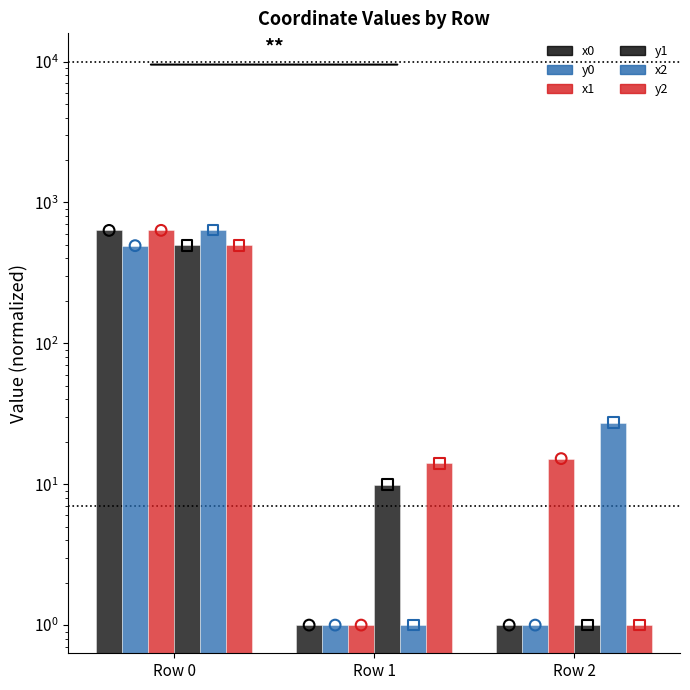

Which series reaches the maximum Y coordinate?

x2